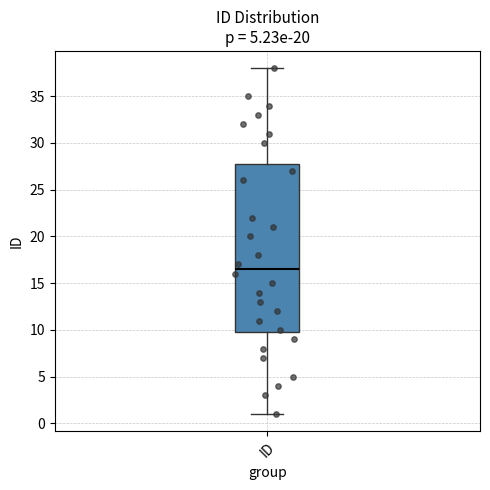

Where is the upper edge of the box for ID on the y-axis? The values are not printed on the chart, so give them approximately, as read against the axis.

28.0